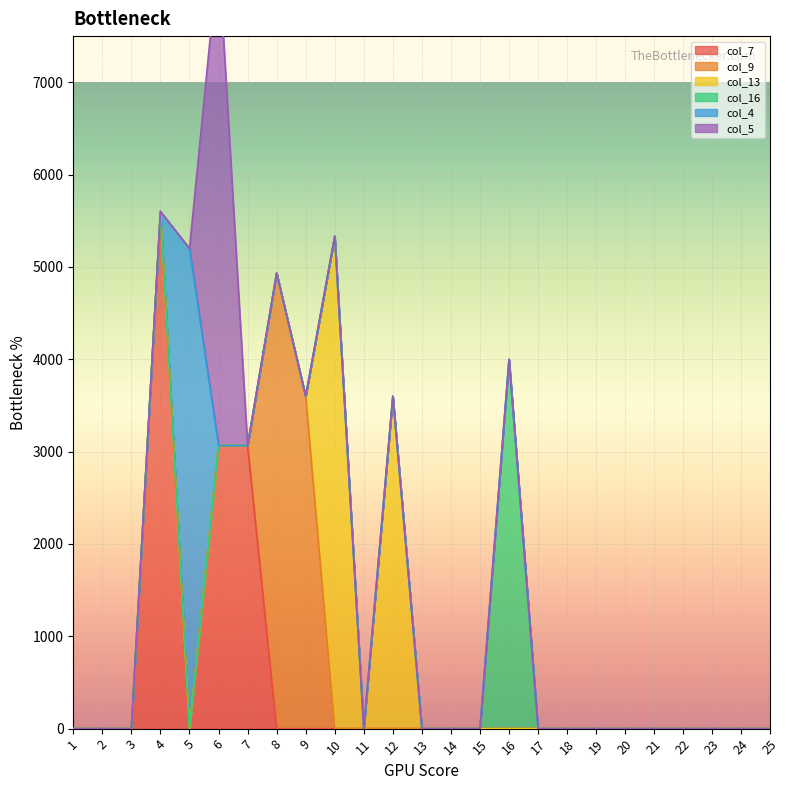

The col_13 series shows 2753 at 3. True or false?

False